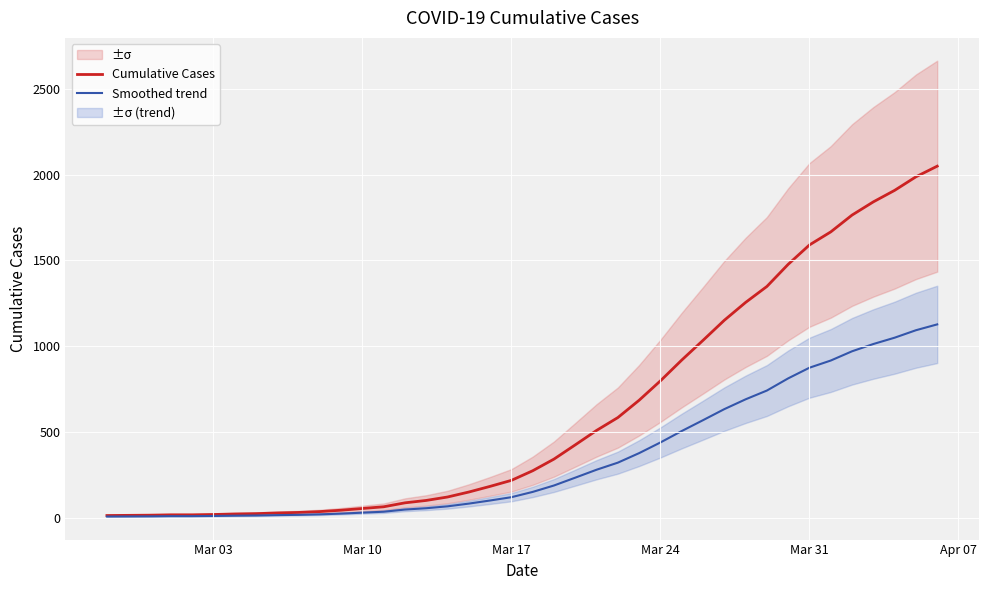

What is the maximum value for Cumulative Cases?

2049.0